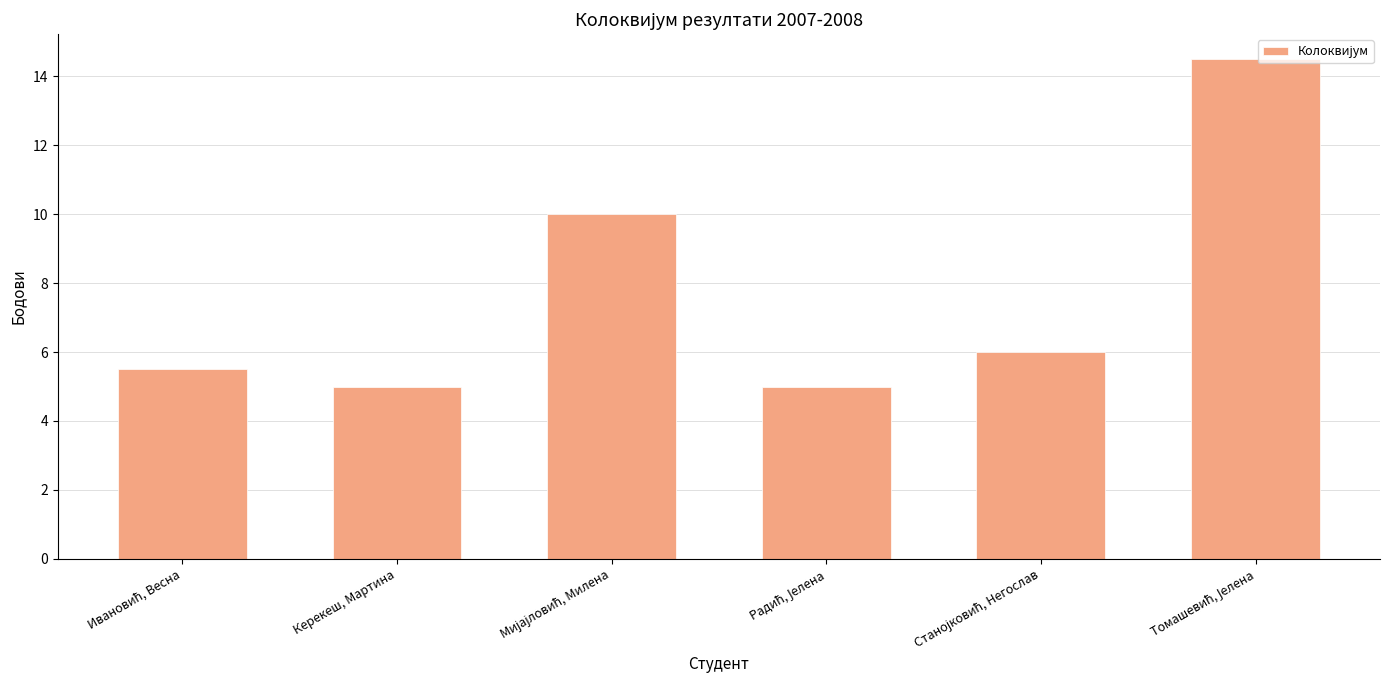

What is the difference between the maximum and second lowest values?

9.5